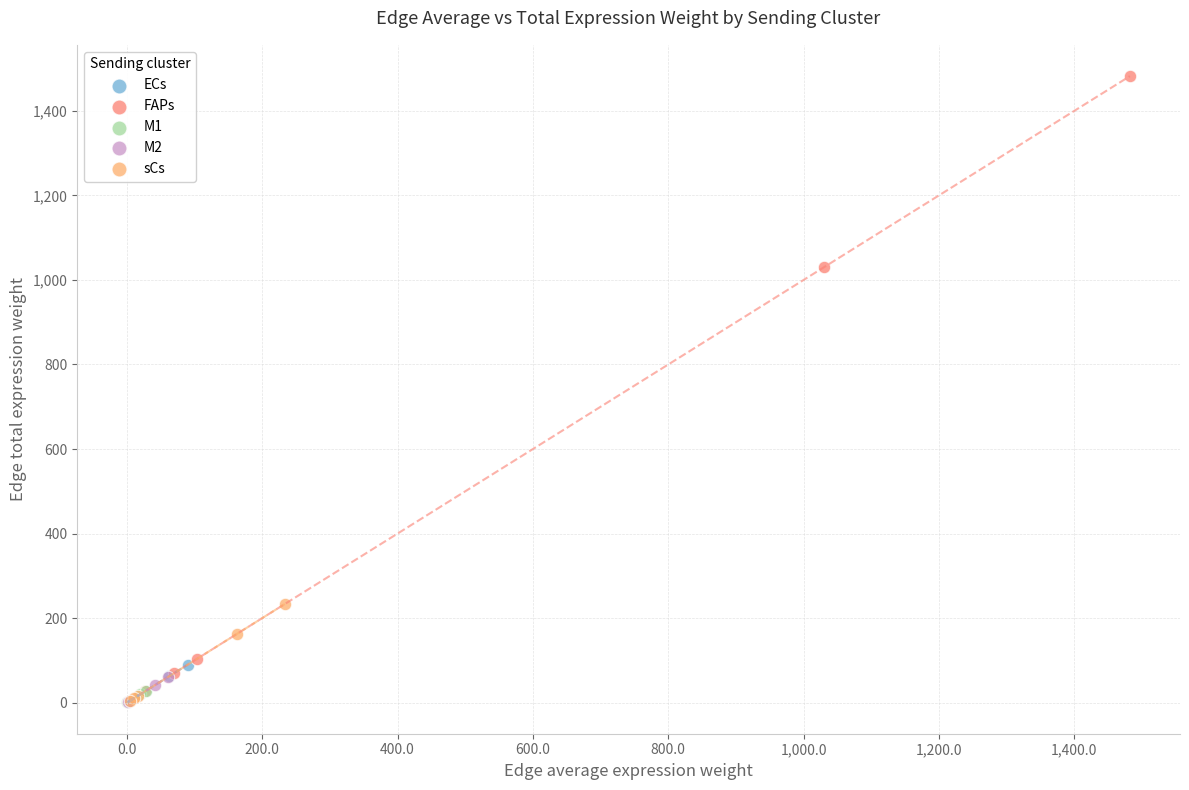

Which series has the largest Y range (max minus min)?

FAPs